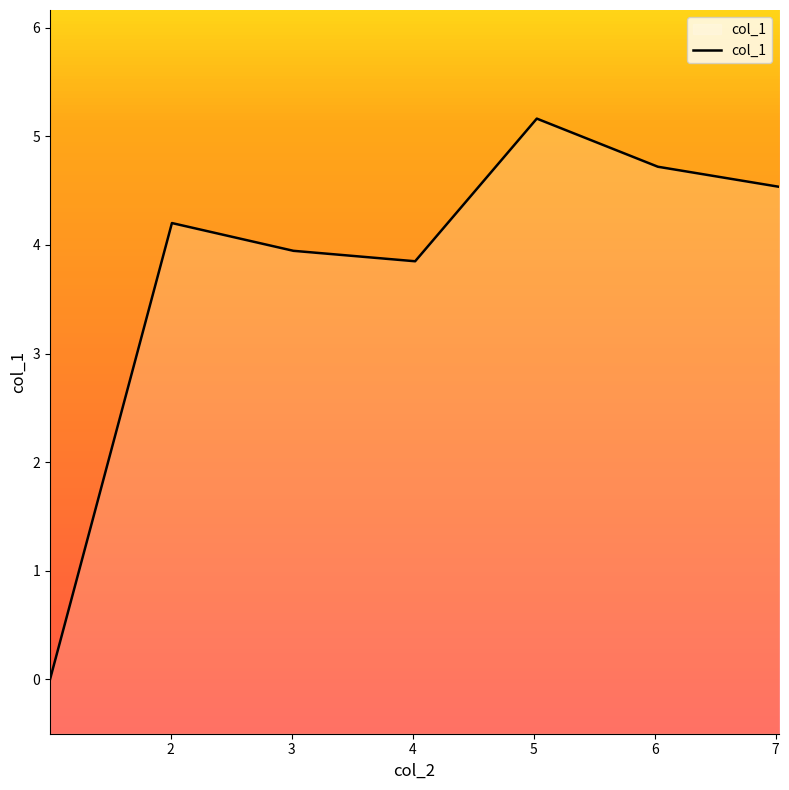

List the labels in order of value, largest first.

5.026196, 6.026796, 7.028654, 2.011099, 3.014972, 4.020902, 1.003748